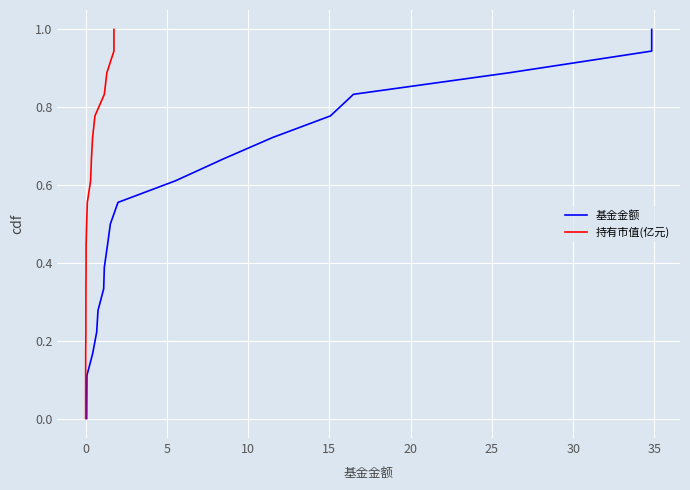

What is the sum of all 持有市值(亿元) values?

9.5